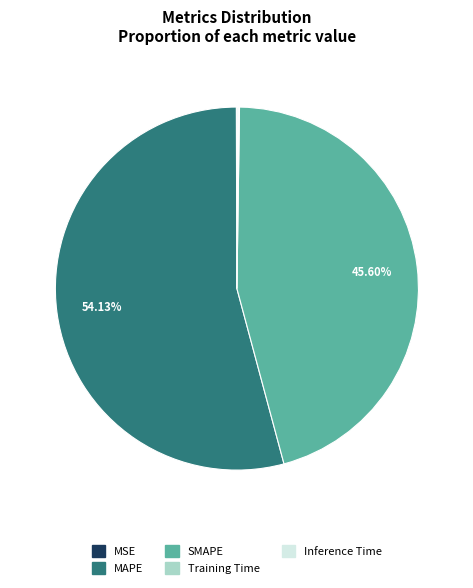

Approximately how many times larger is the value at MAPE compared to SMAPE?

1.2